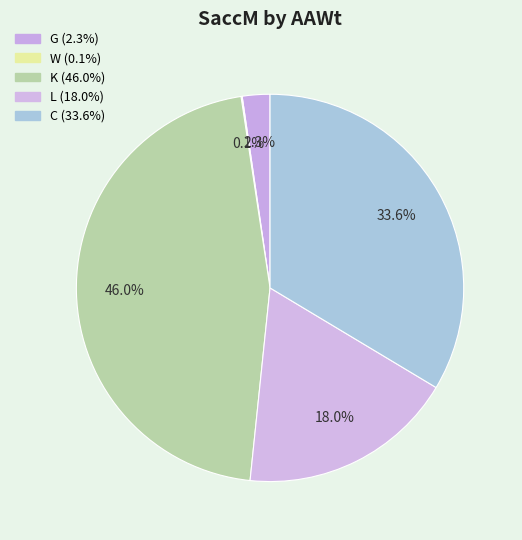

To the nearest percent, what is the difference between the largest and smallest slice percentages?

46%